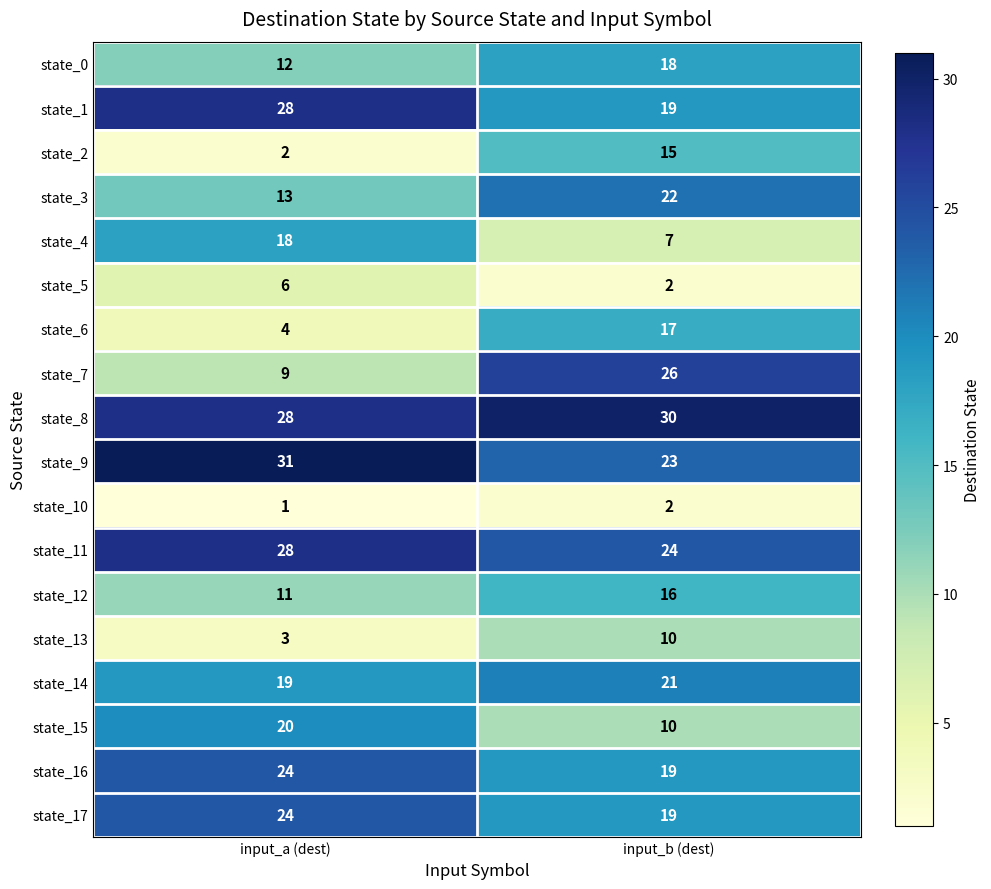

The state_10 series shows 2 at input_b (dest). True or false?

True